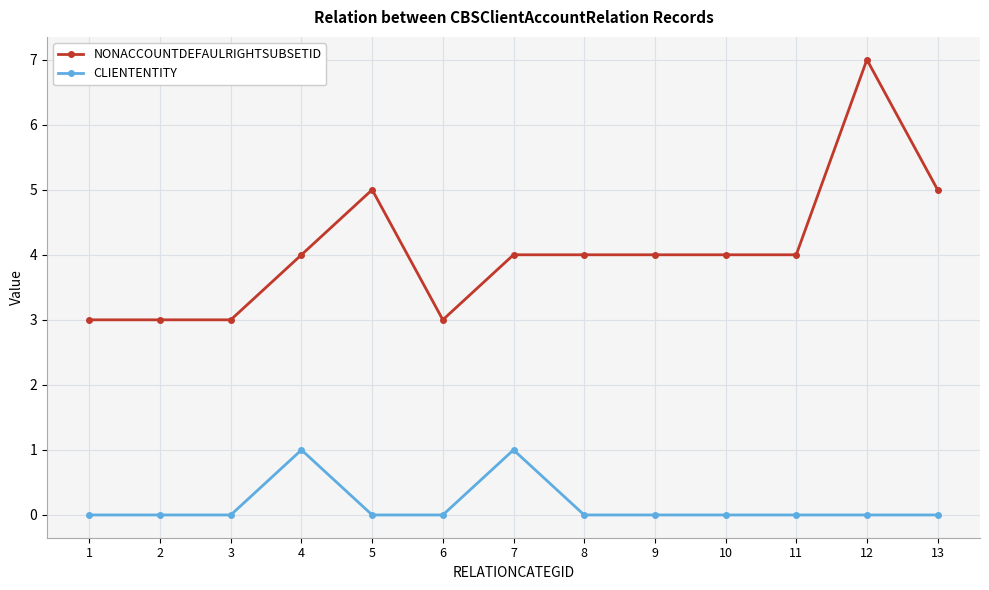

Reading left to right, extract all data points from this chart.

NONACCOUNTDEFAULRIGHTSUBSETID: 1=3	2=3	3=3	4=4	5=5	6=3	7=4	8=4	9=4	10=4	11=4	12=7	13=5
CLIENTENTITY: 1=0	2=0	3=0	4=1	5=0	6=0	7=1	8=0	9=0	10=0	11=0	12=0	13=0